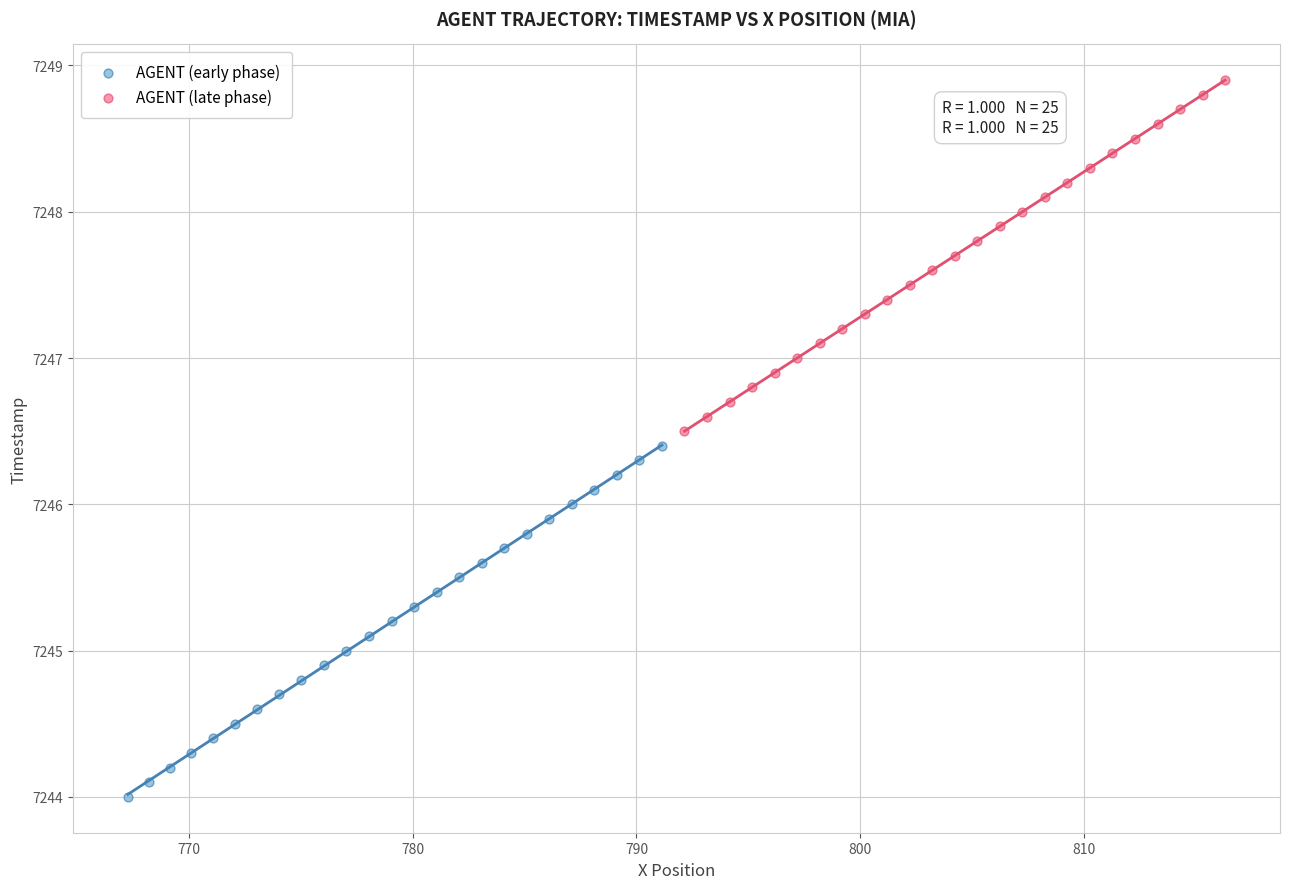

Which series reaches the maximum Y coordinate?

AGENT (late phase)